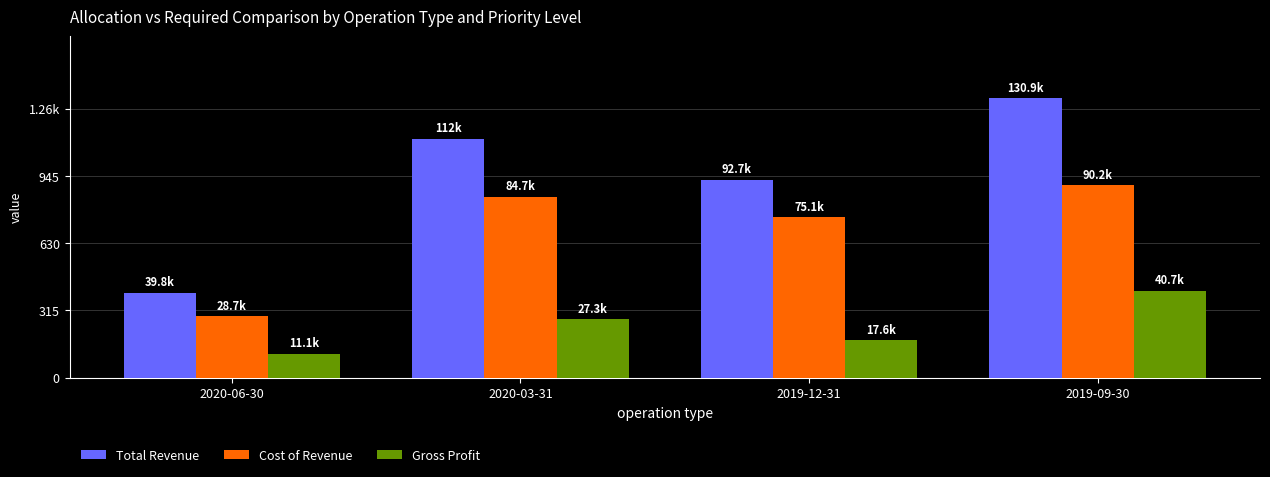

What are all the series names shown in the legend?

Total Revenue, Cost of Revenue, Gross Profit